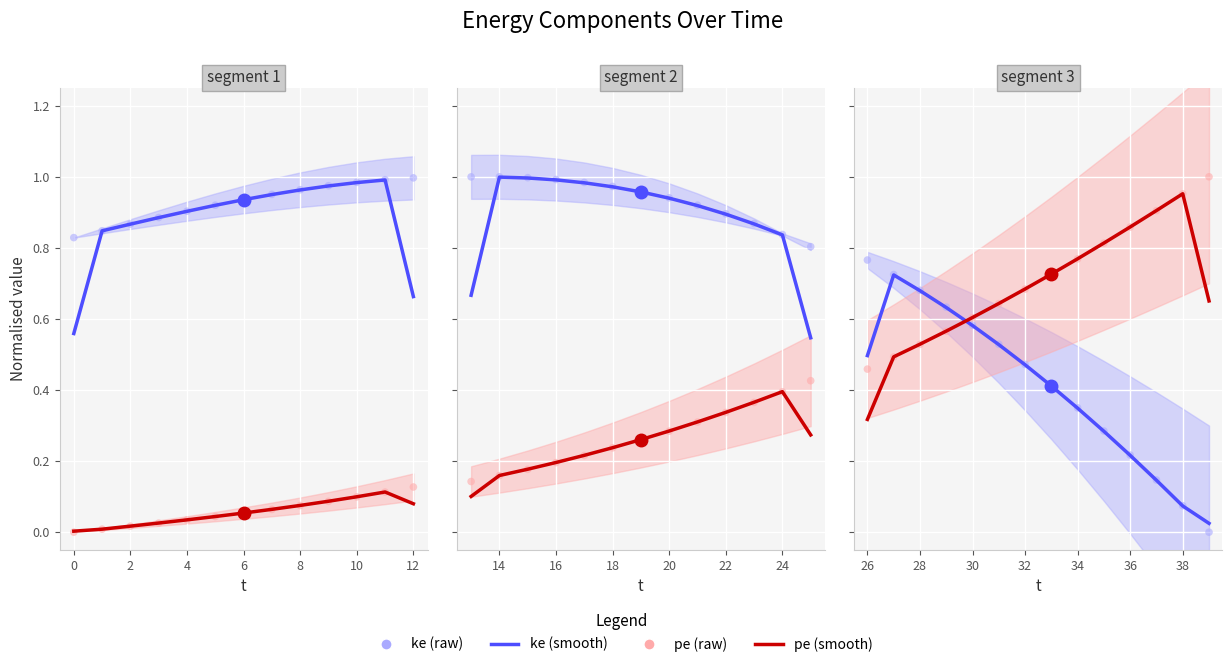

Which series contains the highest Y value?

pe (raw)